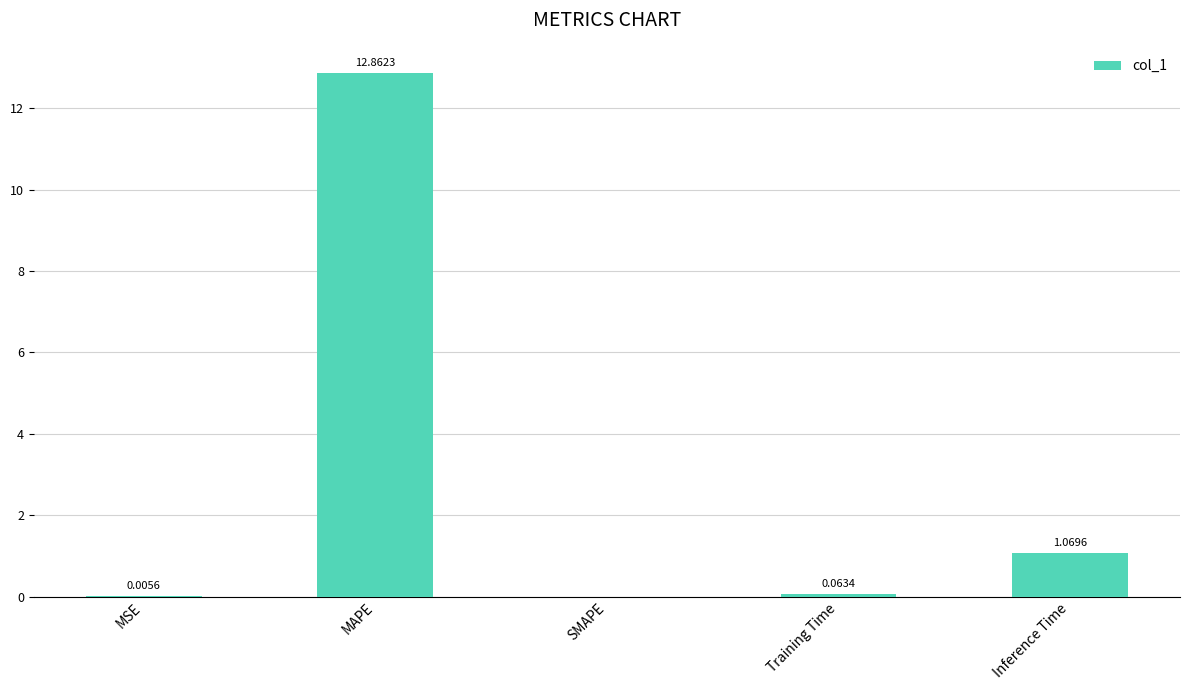

What is the sum of the values at MAPE and Inference Time?

13.9